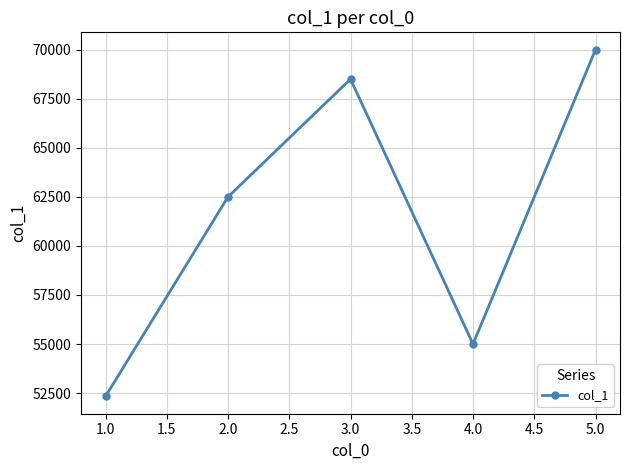

Reading right to left, transcribe all the data shown in this chart.

70000.0	55000.0	68500.0	62500.0	52333.3